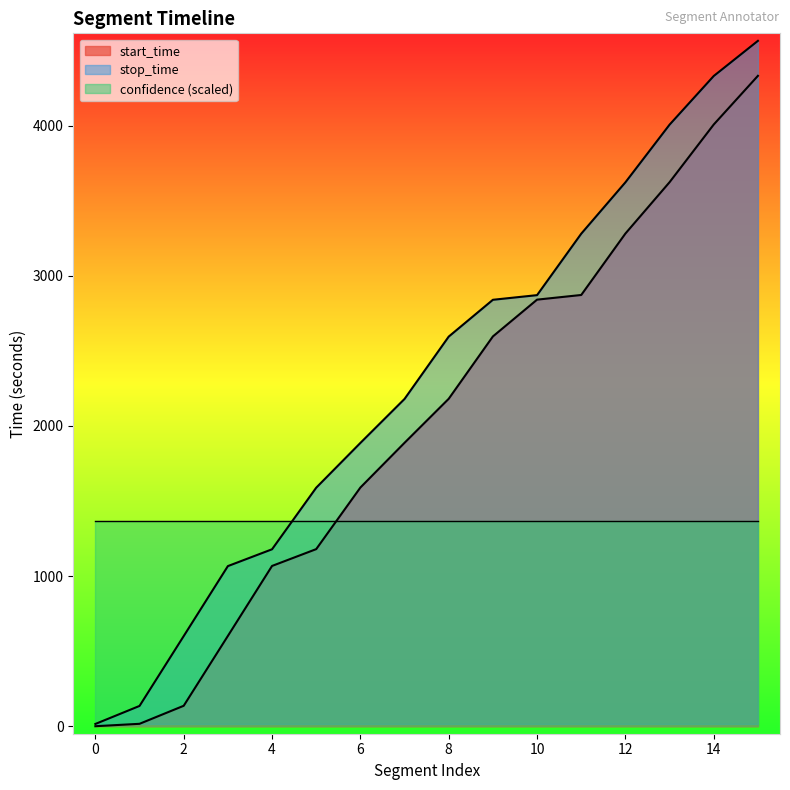

Does the chart display data point markers on the line(s)?

No